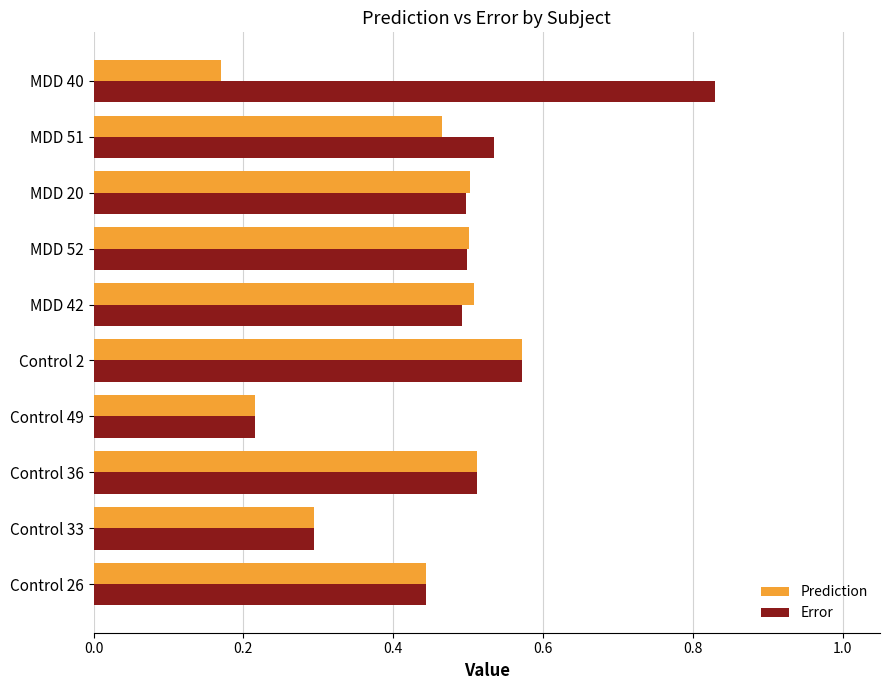

True or false: Error has a value of 0.9 at Control 36.

False